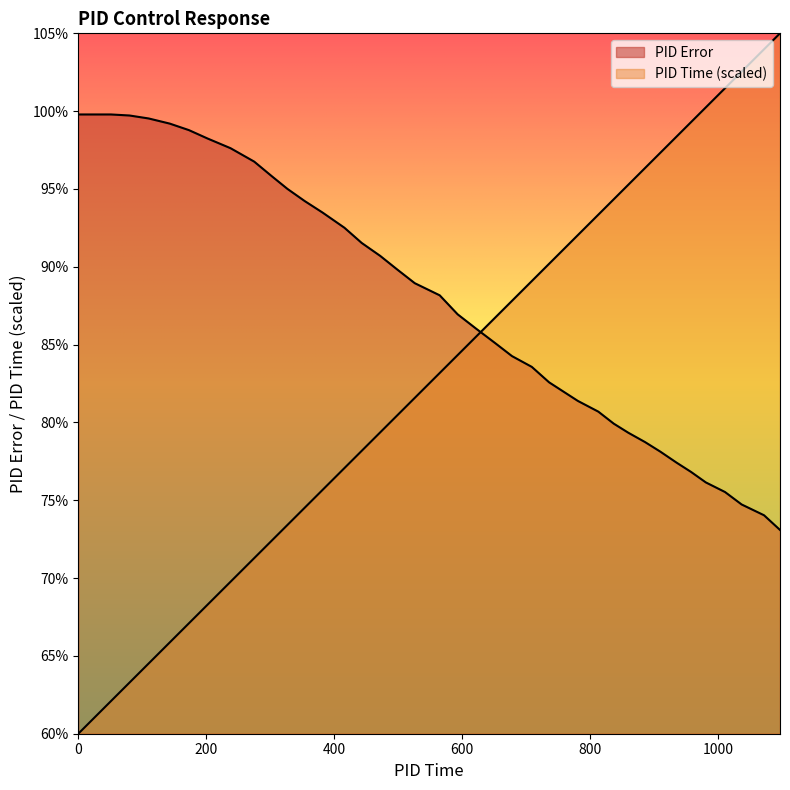

List the labels in order of PID Error value, largest first.

0, 51, 80, 110, 143, 173, 202, 238, 275, 303, 327, 354, 382, 416, 443, 472, 499, 526, 565, 593, 622, 652, 678, 709, 736, 758, 781, 813, 837, 860, 886, 910, 935, 958, 981, 1011, 1037, 1072, 1097